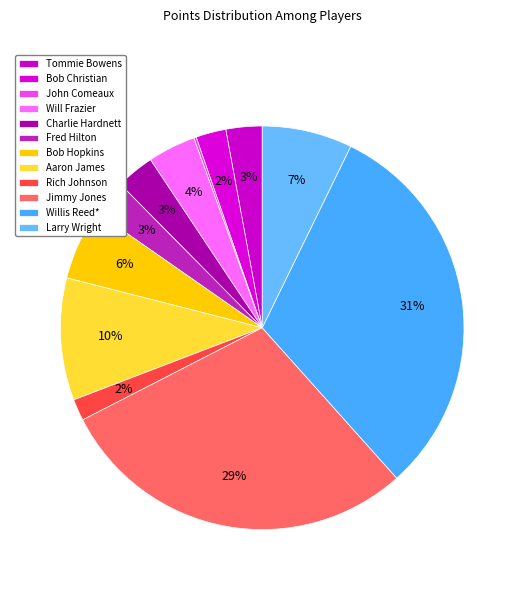

To the nearest percent, what portion does Jimmy Jones represent?

29%